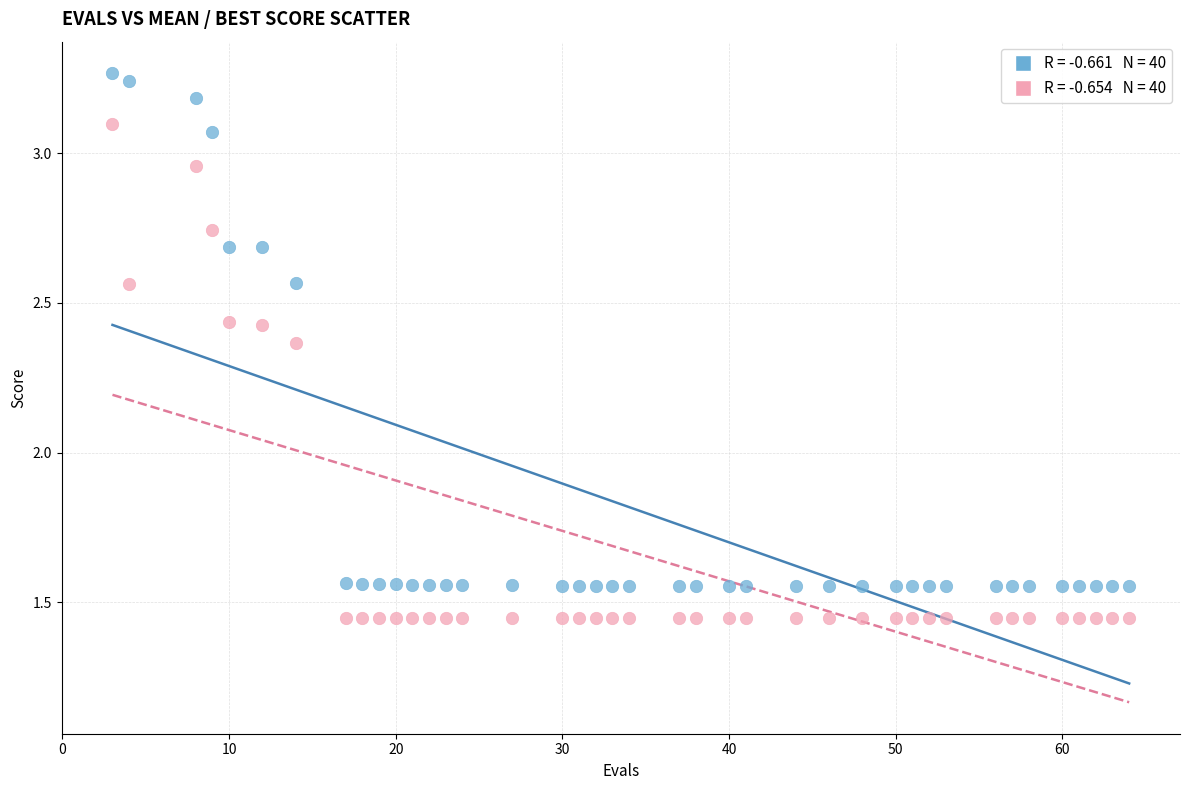

Across all data points, what is the range of X values (max minus min)?

61.0